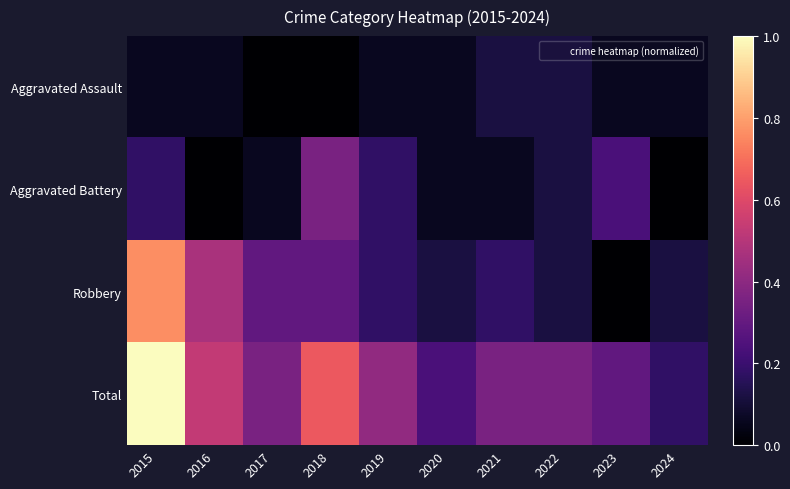

Reading left to right, what are all the values shown in this chart?

Aggravated Assault: 2015=0.1	2016=0.1	2017=0.0	2018=0.0	2019=0.1	2020=0.1	2021=0.1	2022=0.1	2023=0.1	2024=0.1
Aggravated Battery: 2015=0.2	2016=0.0	2017=0.1	2018=0.4	2019=0.2	2020=0.1	2021=0.1	2022=0.1	2023=0.2	2024=0.0
Robbery: 2015=0.8	2016=0.5	2017=0.3	2018=0.3	2019=0.2	2020=0.1	2021=0.2	2022=0.1	2023=0.0	2024=0.1
Total: 2015=1.0	2016=0.5	2017=0.4	2018=0.6	2019=0.4	2020=0.2	2021=0.4	2022=0.4	2023=0.3	2024=0.2